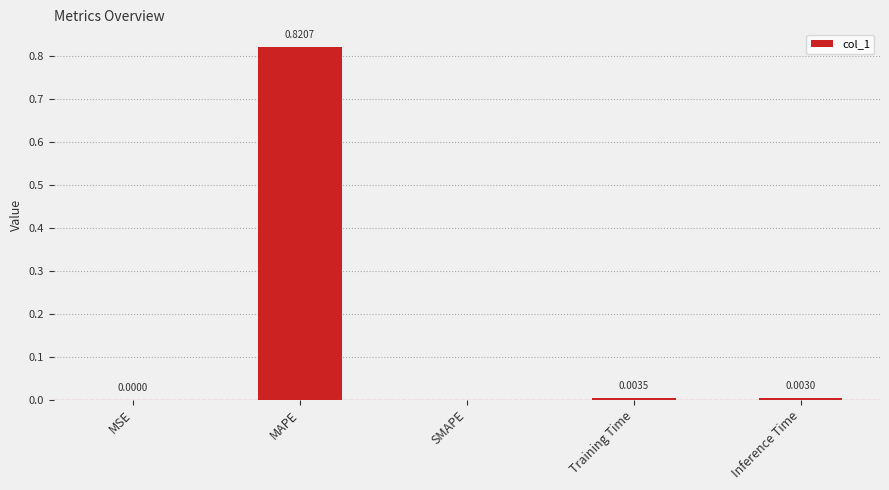

Which category has the highest value across all series?

MAPE